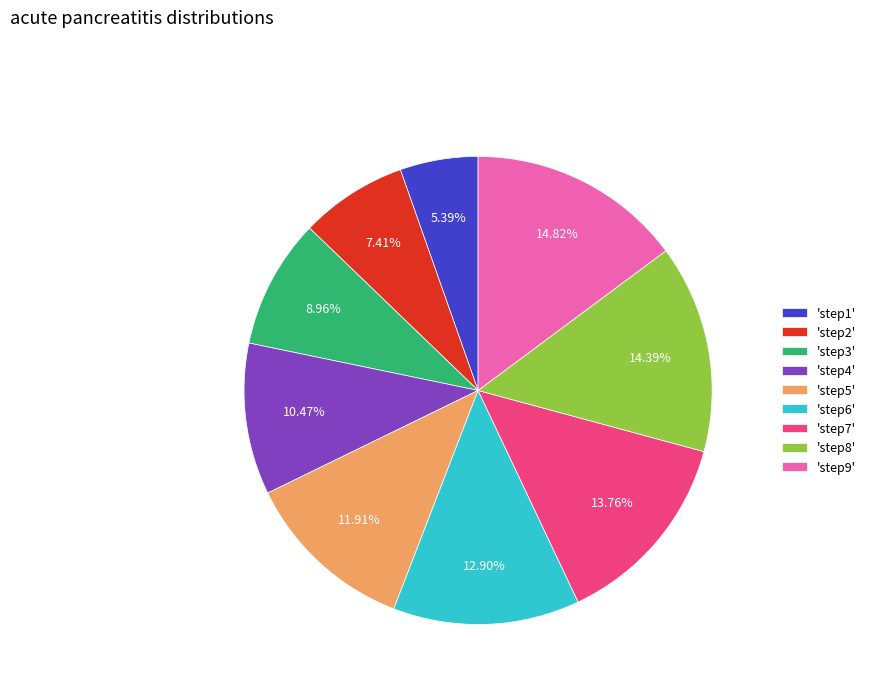

Combined, do 'step9' and 'step1' account for over 50%?

No